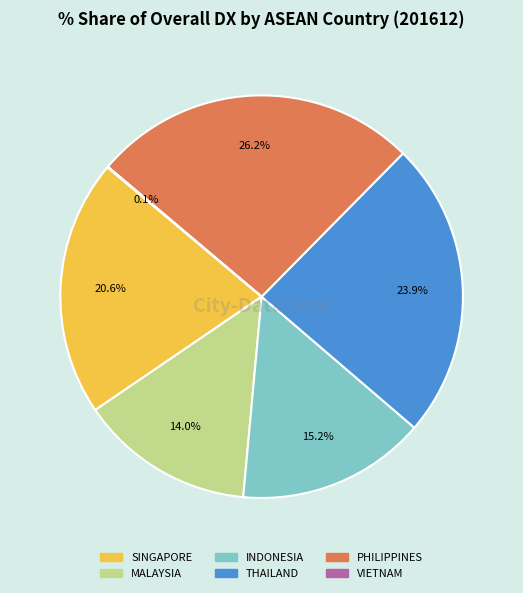

Which slice is the largest?

PHILIPPINES